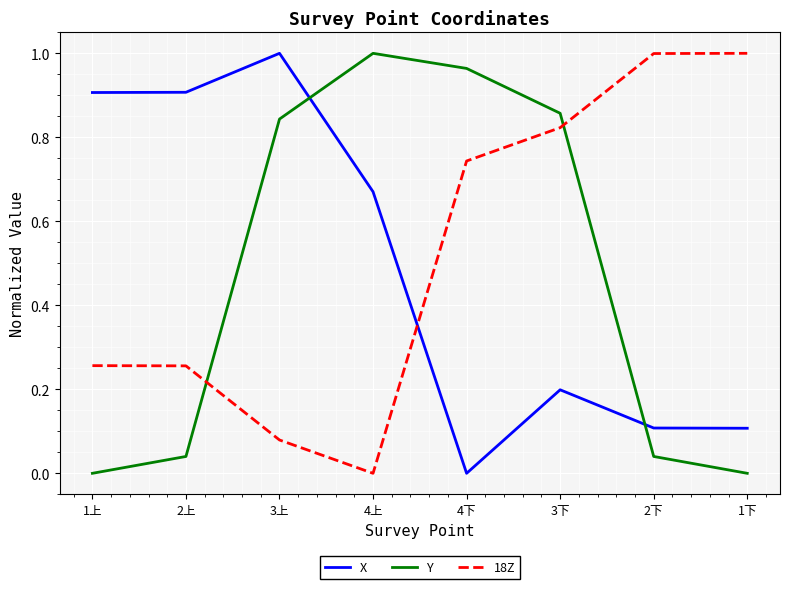

Rank the series by their average value, from highest to lowest.

18Z, X, Y